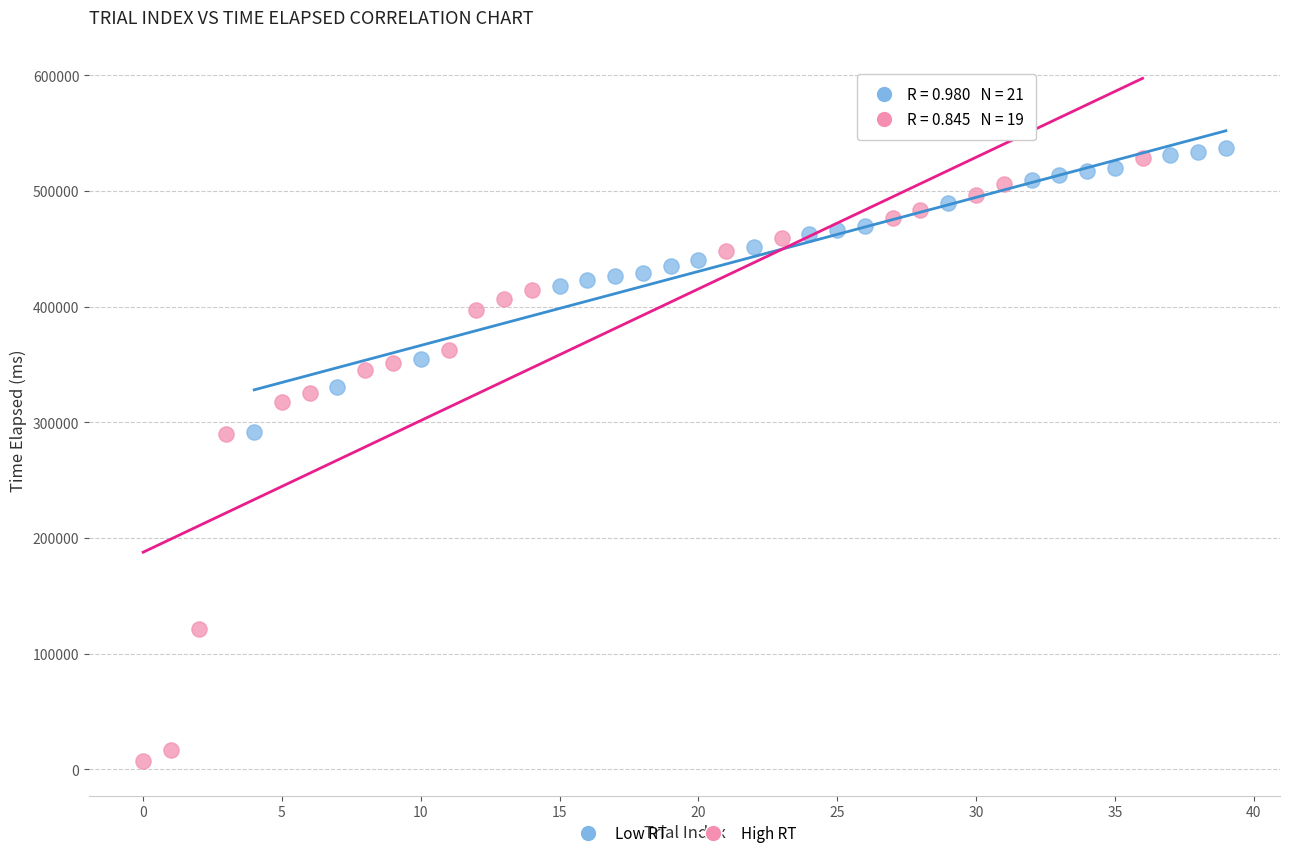

Which series contains the lowest Y value?

High RT